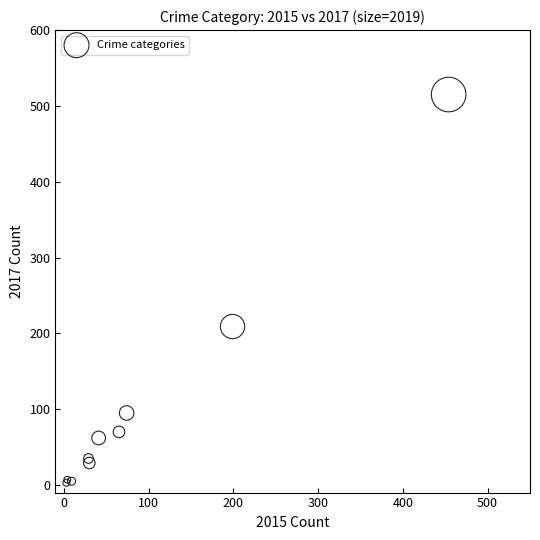

What Y value in the scatter plot is closest to 259?

209